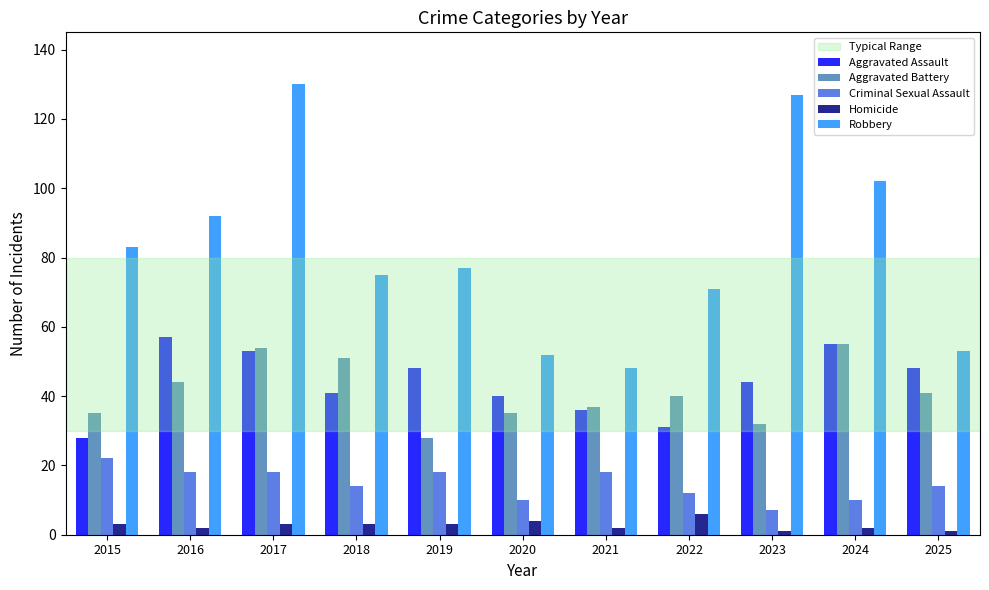

Which category has the lowest value in the Robbery series?

2021